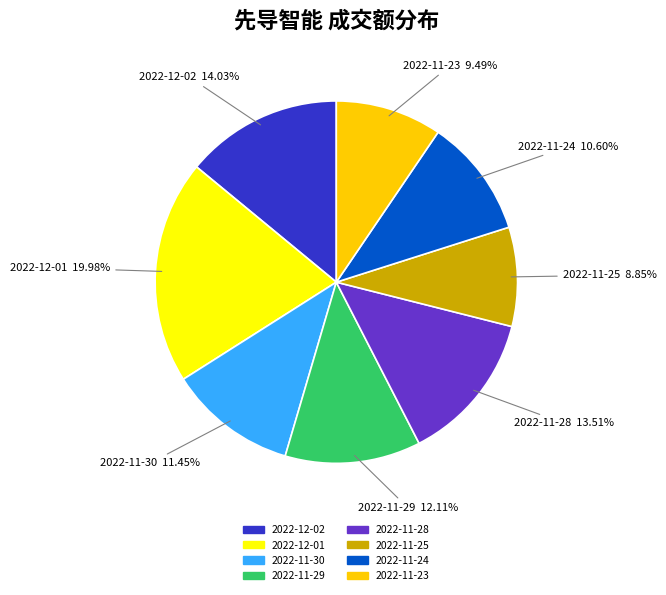

Is there a majority slice in this chart?

No